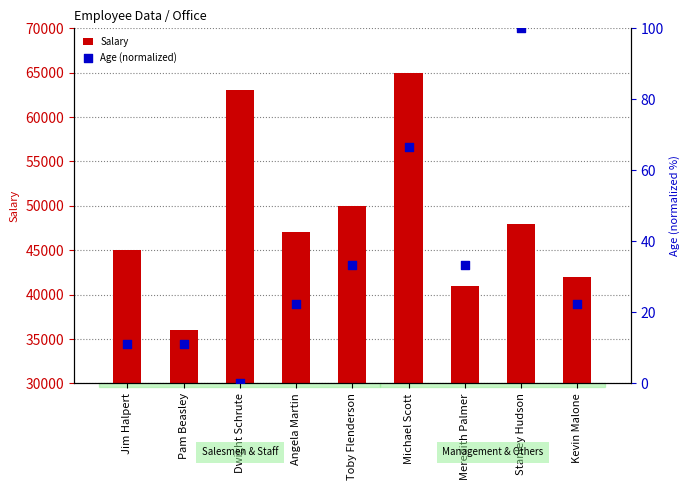

At how many categories does at least one series exceed 889?

9